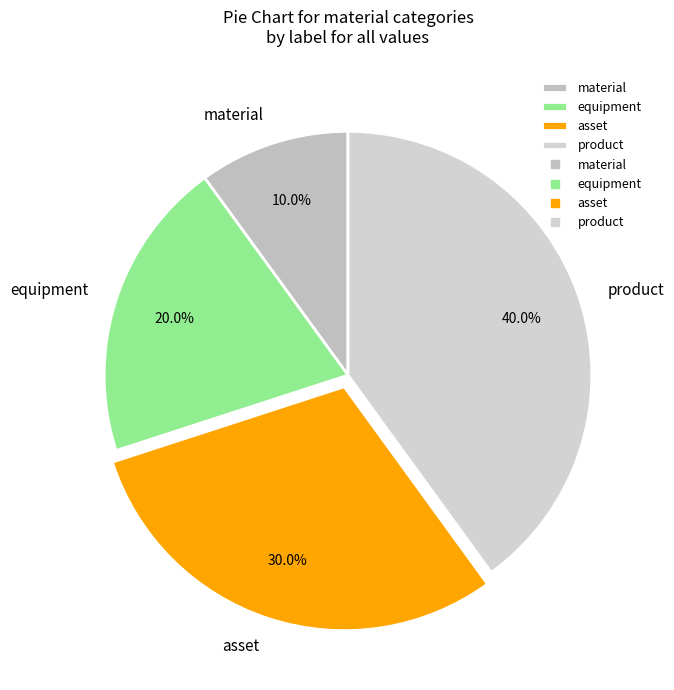

Rank the categories by value from lowest to highest.

material, equipment, asset, product